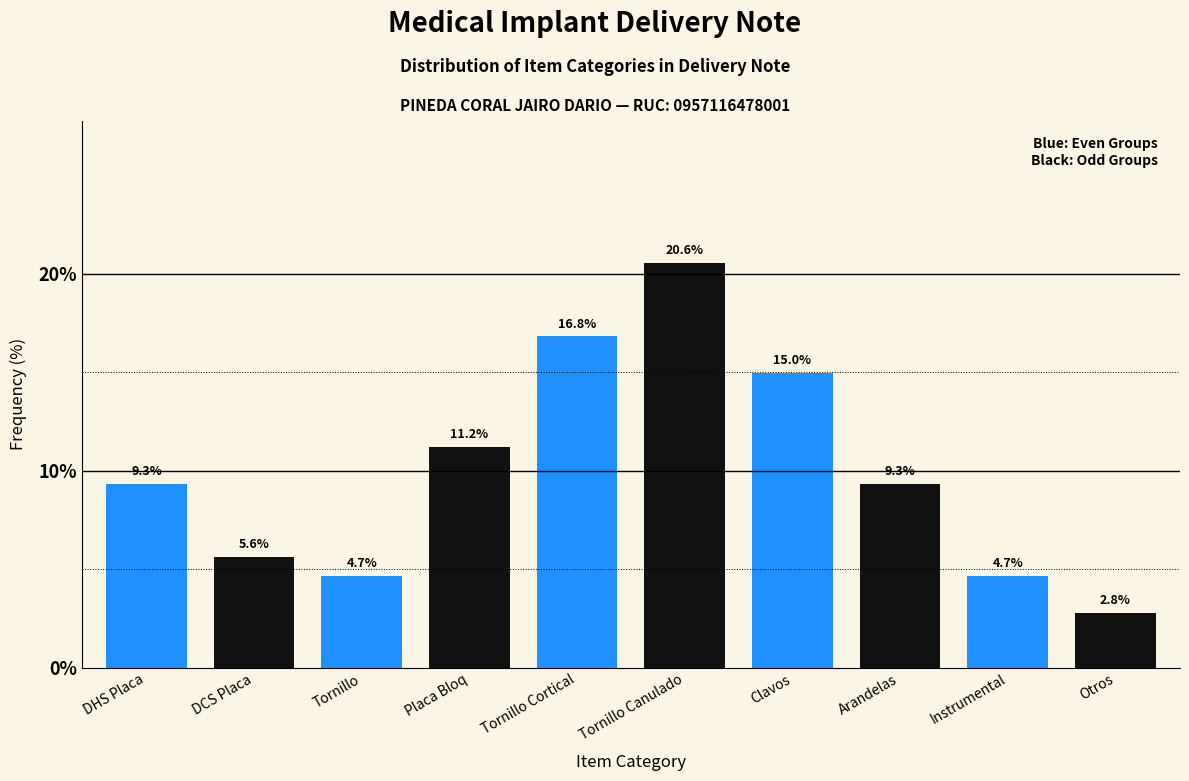

Reading left to right, list all the values displayed in this chart.

9.3	5.6	4.7	11.2	16.8	20.6	15.0	9.3	4.7	2.8